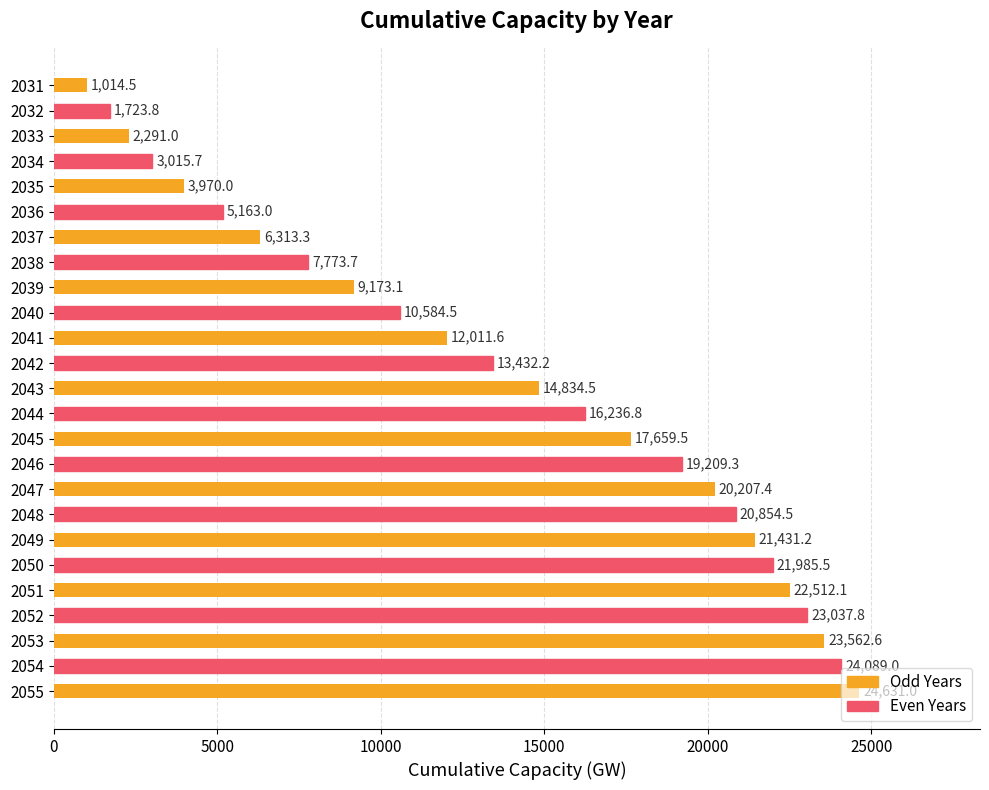

The value at 2045 is 17659.5. True or false?

True